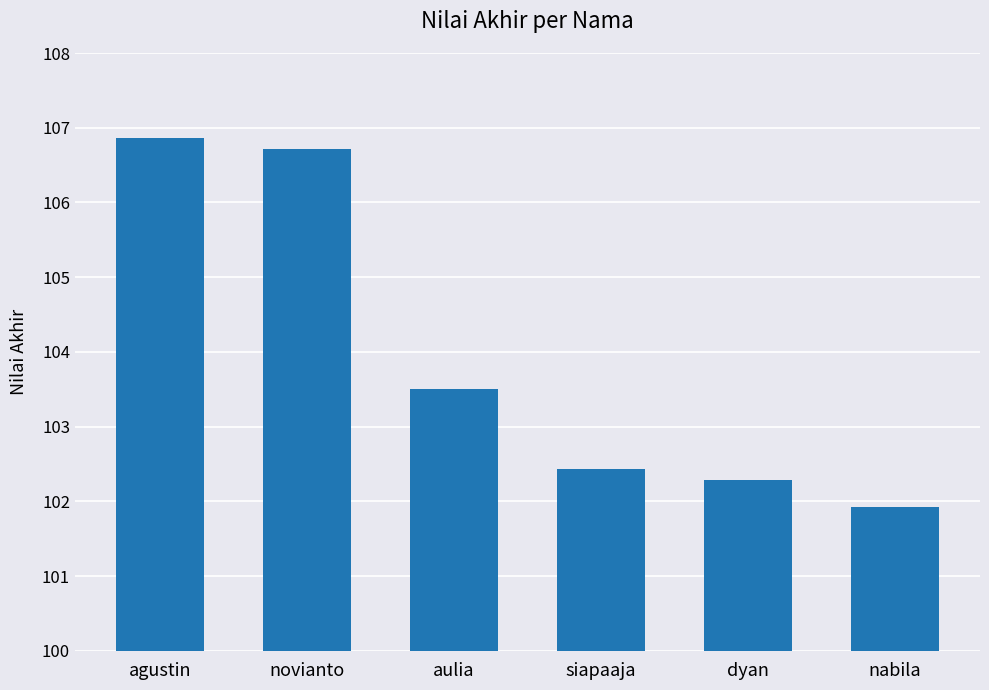

What position from the left is dyan?

5